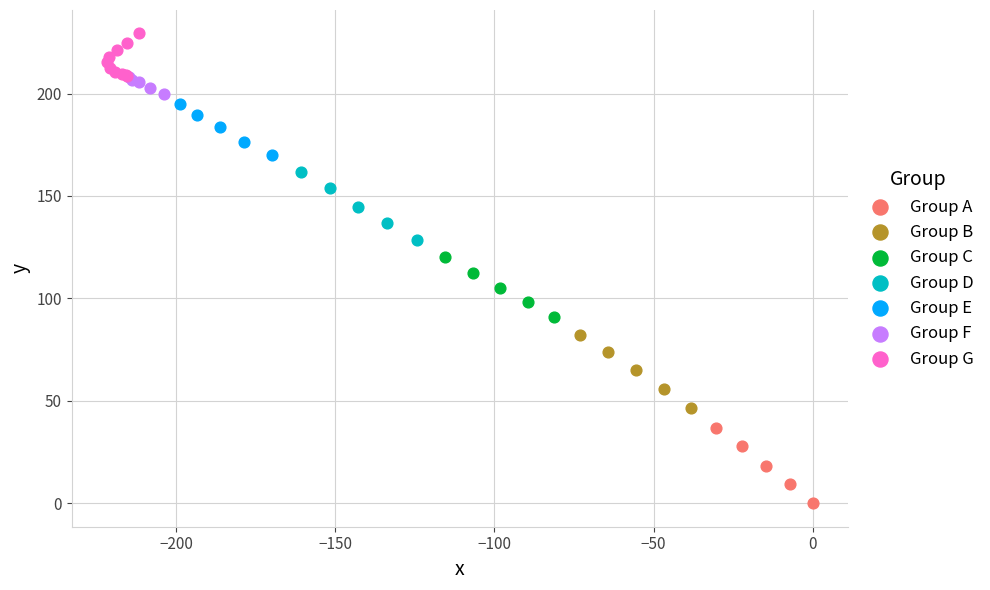

Which series has the widest spread of Y values?

Group A